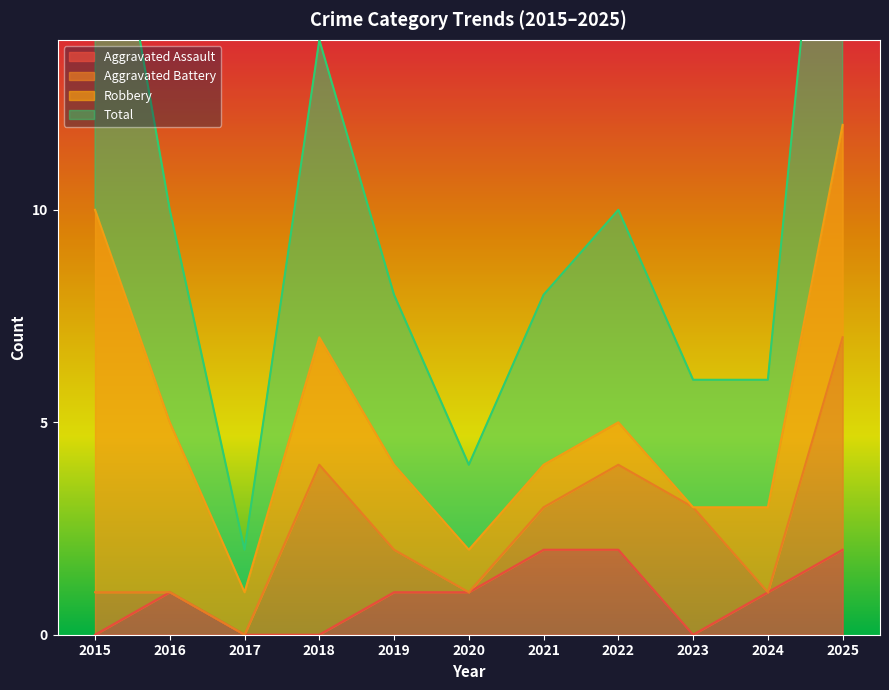

Between 2016 and 2023, which series saw the biggest shift?

Total